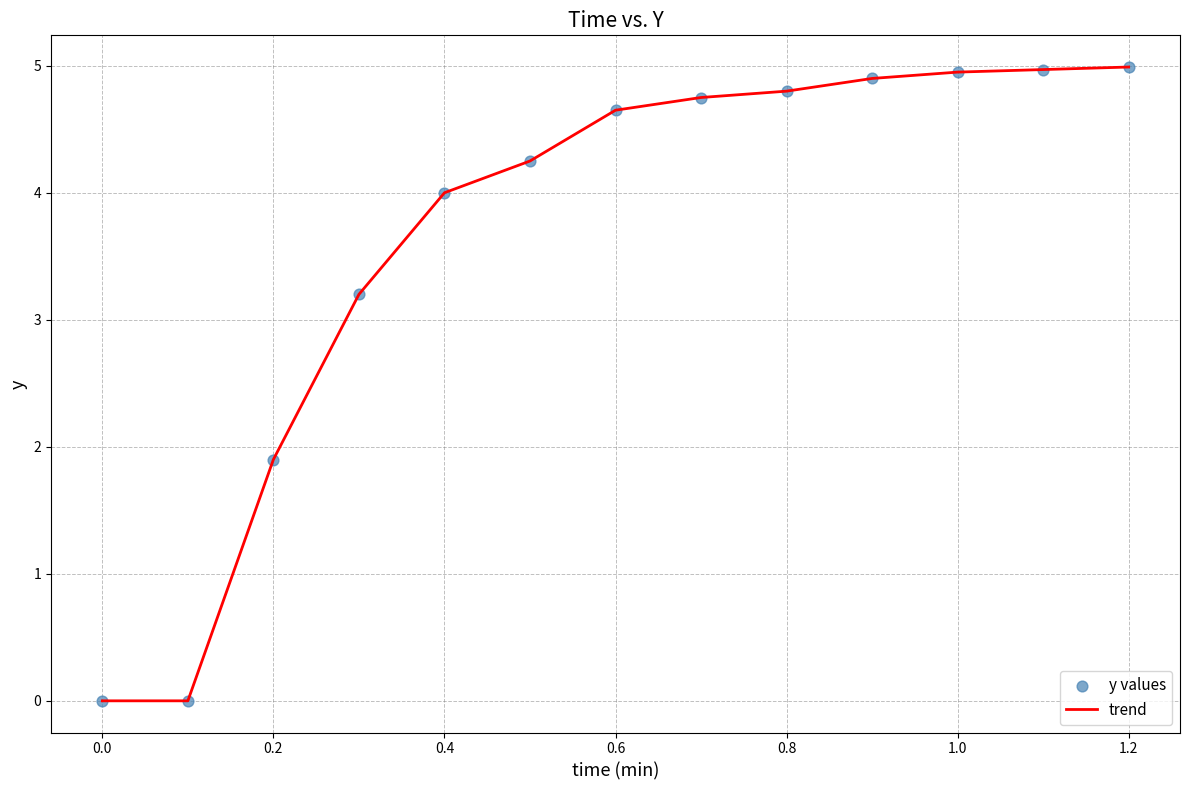

What is the difference between the maximum and minimum values?

5.0